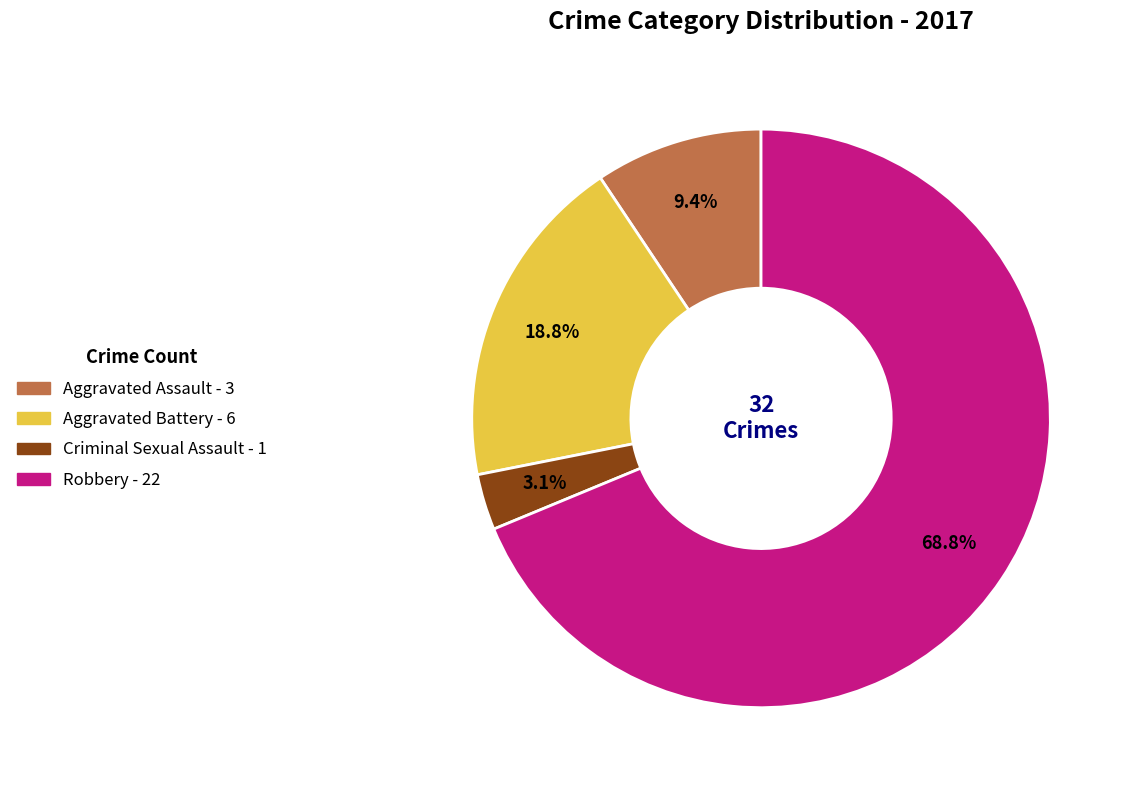

Is it true that Aggravated Battery is 19% of the pie?

True